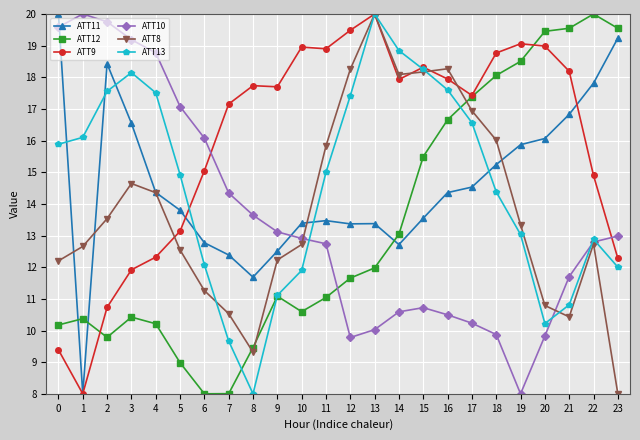

Where do ATT10 and ATT11 first cross each other?

0 and 1